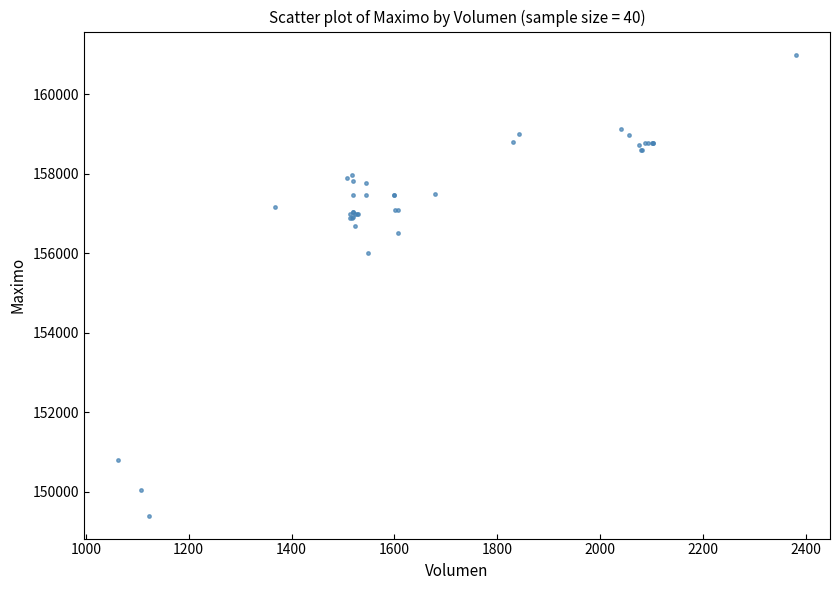

What Y value in the scatter plot is closest to 155202?

156000